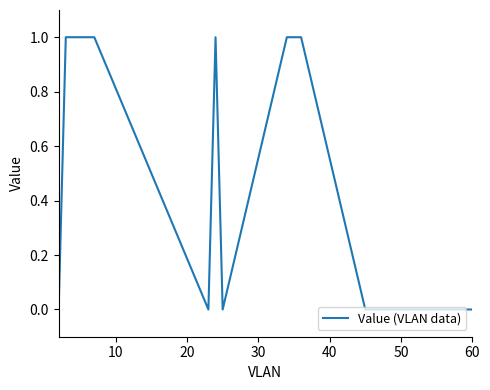

What is the value of the 3rd point from the left?

1